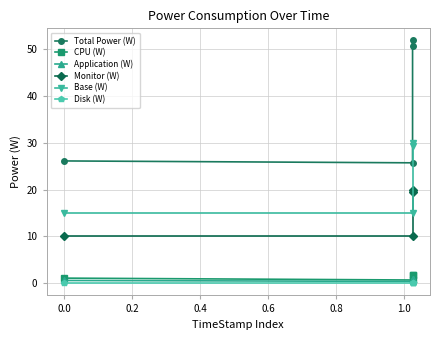

How many lines are shown in the chart?

6